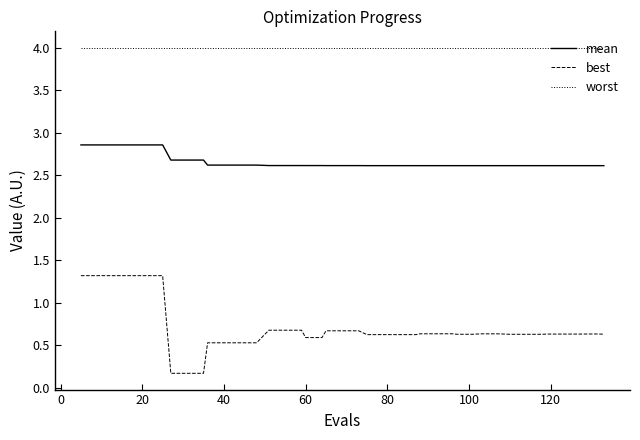

Which series has the largest total across all categories?

worst